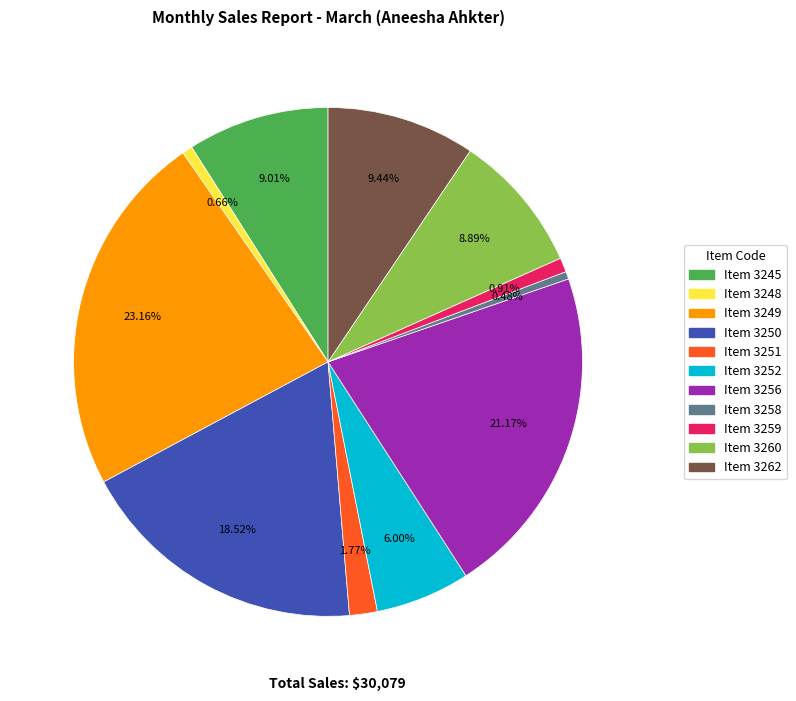

Does any single category account for the majority?

No